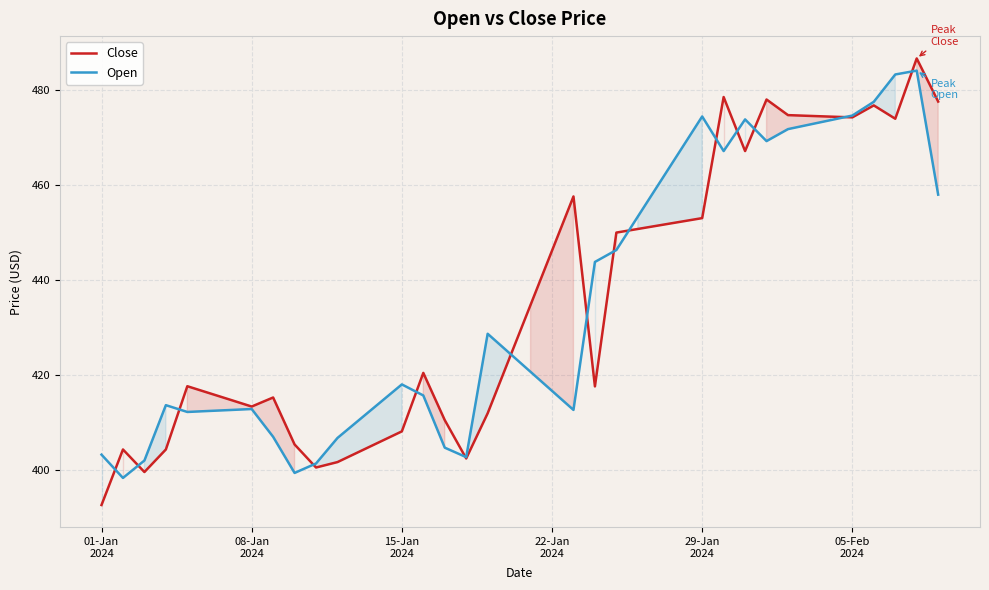

After their last crossing, which series has the higher values: Close or Open?

Close